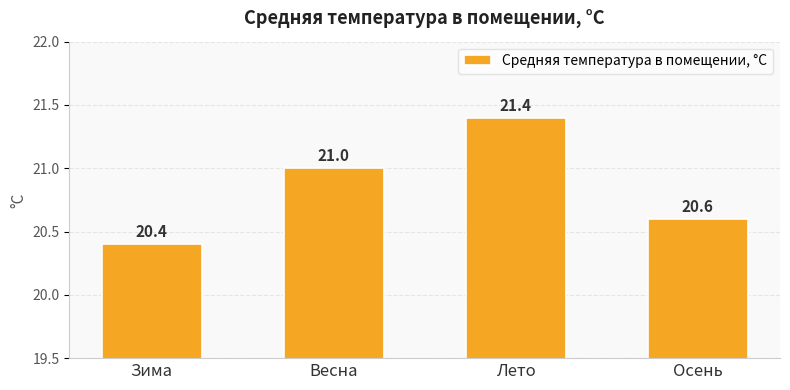

What position from the left is Осень?

4